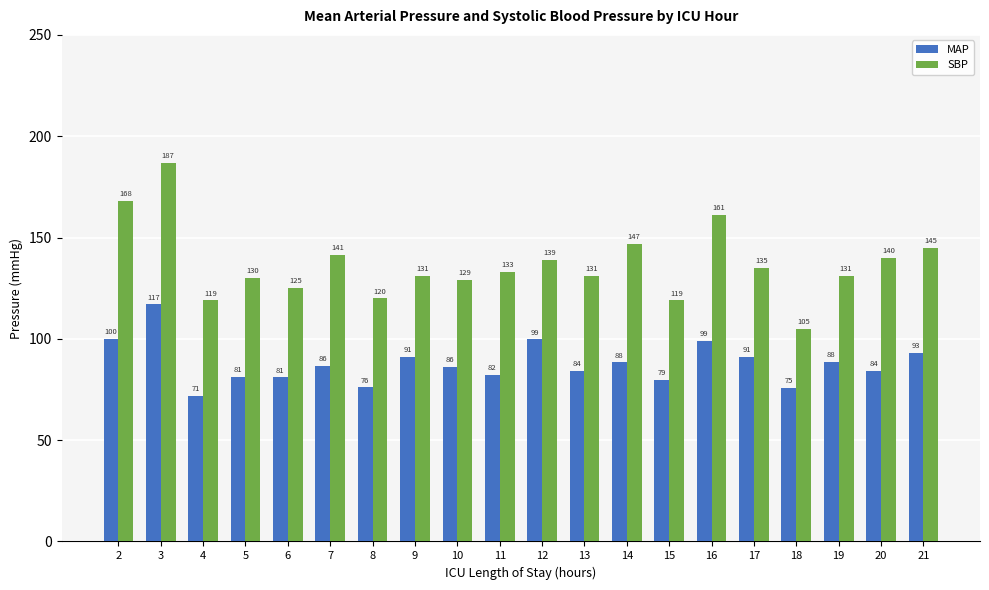

At which label does SBP first exceed 133?

2